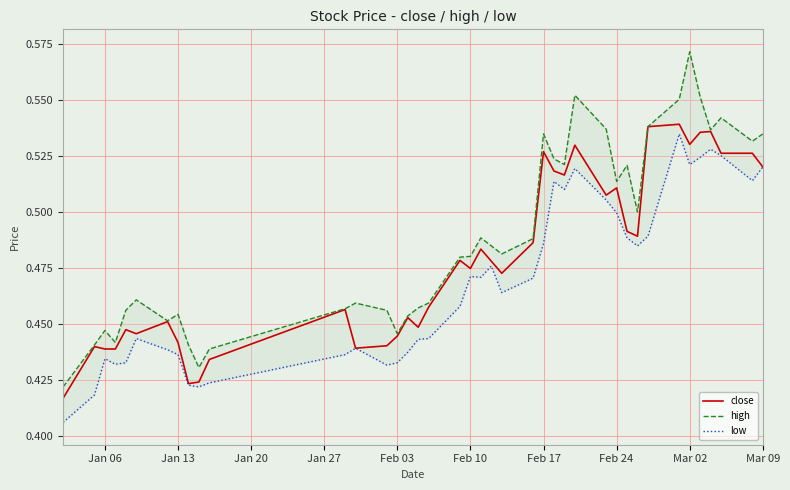

How many lines are shown in the chart?

3